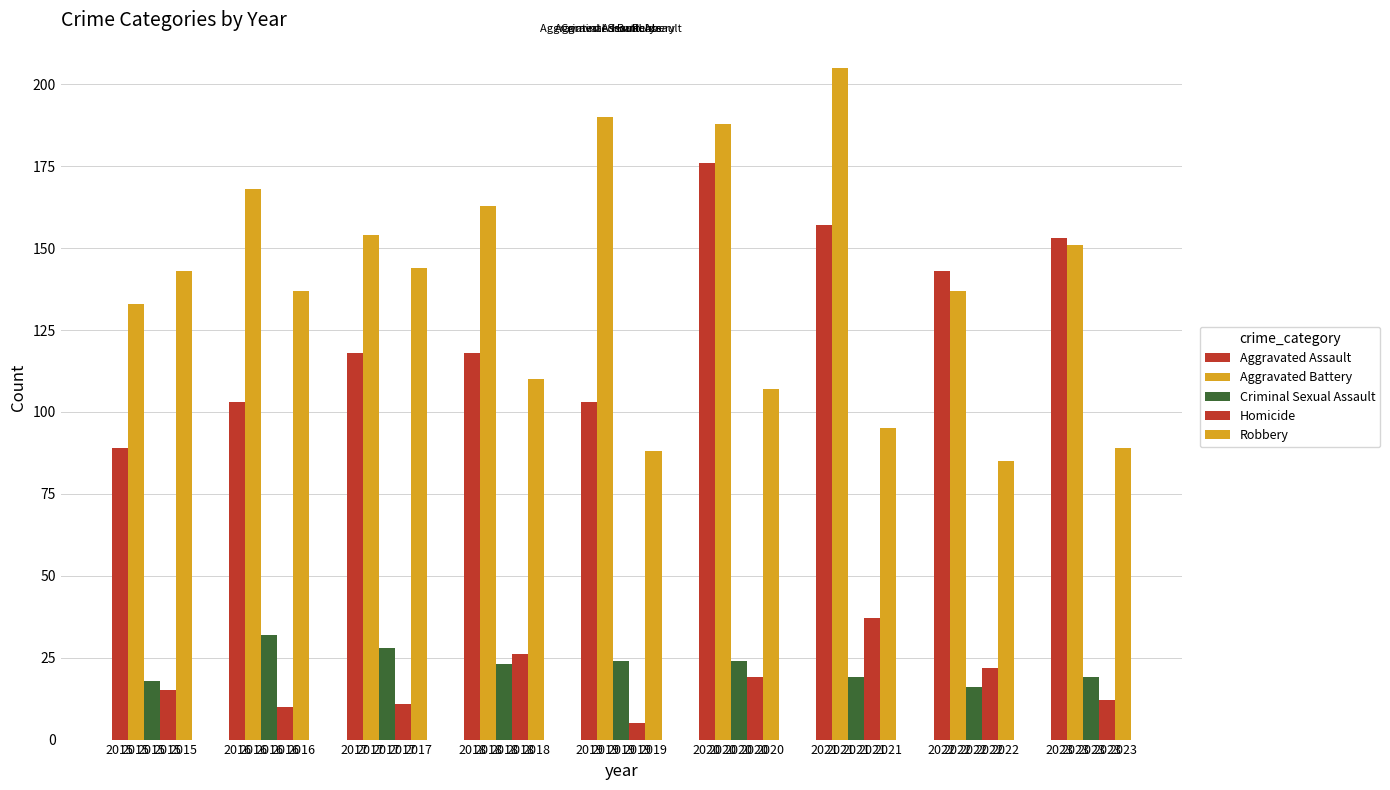

Is the value of Homicide at 2015 greater than the value of Aggravated Battery at 2015?

No